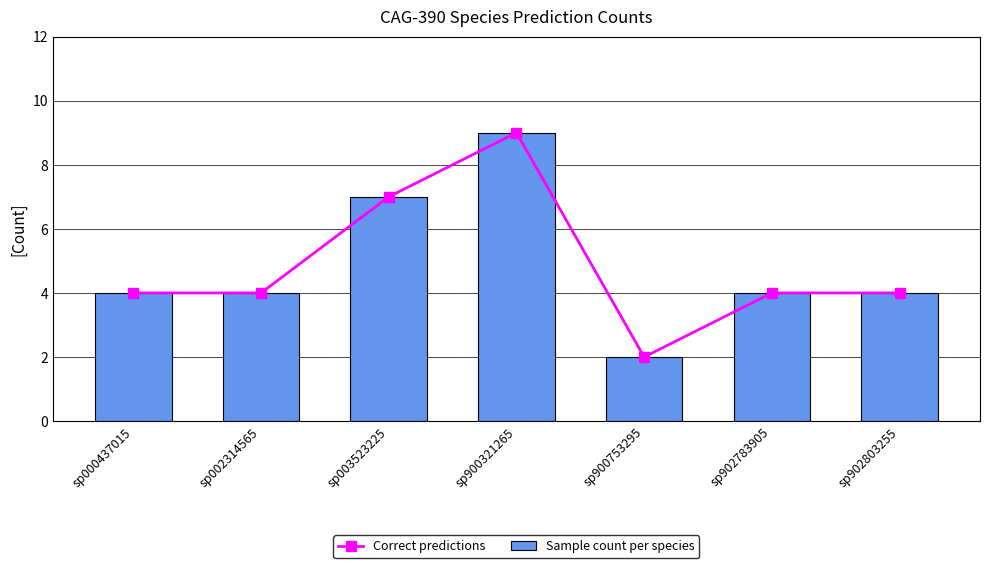

Between sp002314565 and sp900753295, which is larger?

sp002314565